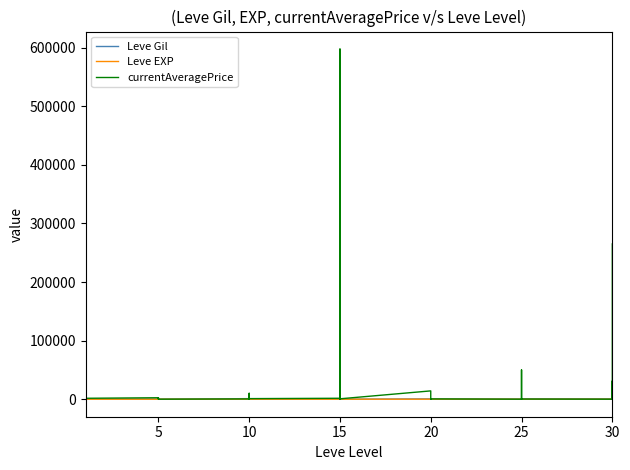

True or false: Leve EXP has more than 0 interior local peaks.

True